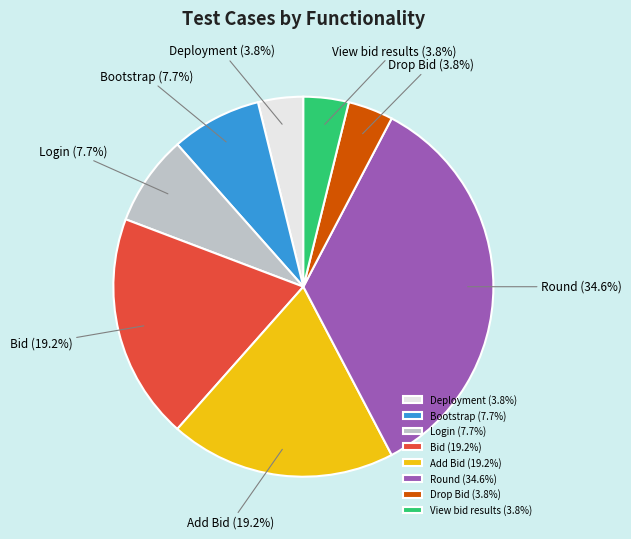

To the nearest percent, what is the combined percentage of Deployment and Add Bid?

23%